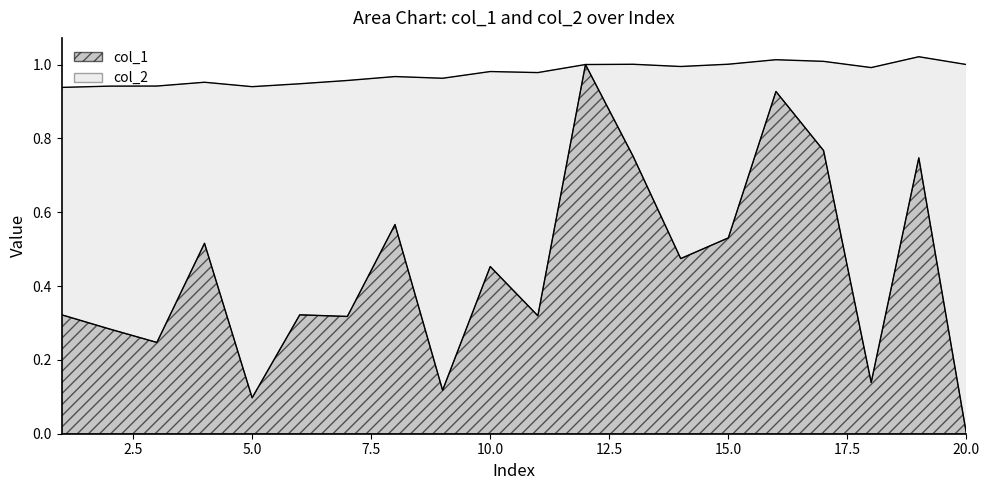

Reading left to right, extract all data points from this chart.

0.3	0.3	0.2	0.5	0.1	0.3	0.3	0.6	0.1	0.5	0.3	1.0	0.8	0.5	0.5	0.9	0.8	0.1	0.7	0.0